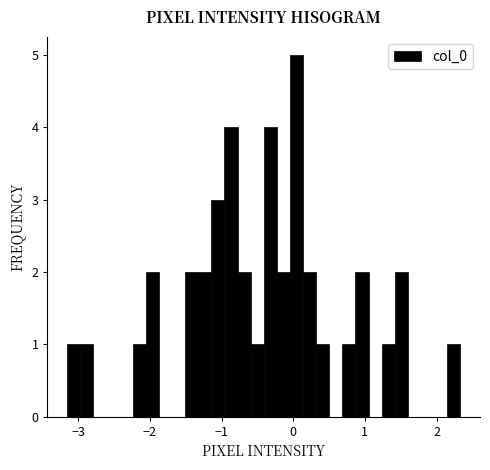

Around what value on the x-axis is the tallest bar? Give the approximate position of its centre, as read against the axis.

0.0